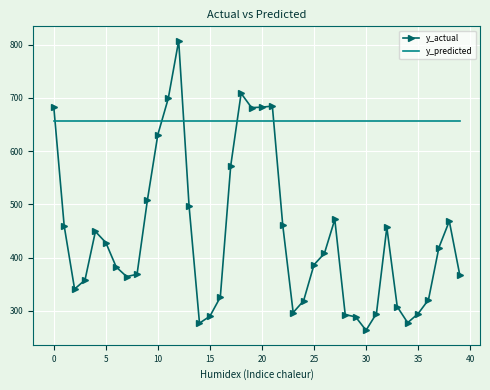

What is the difference between the maximum and minimum values in the y_actual series?

543.5